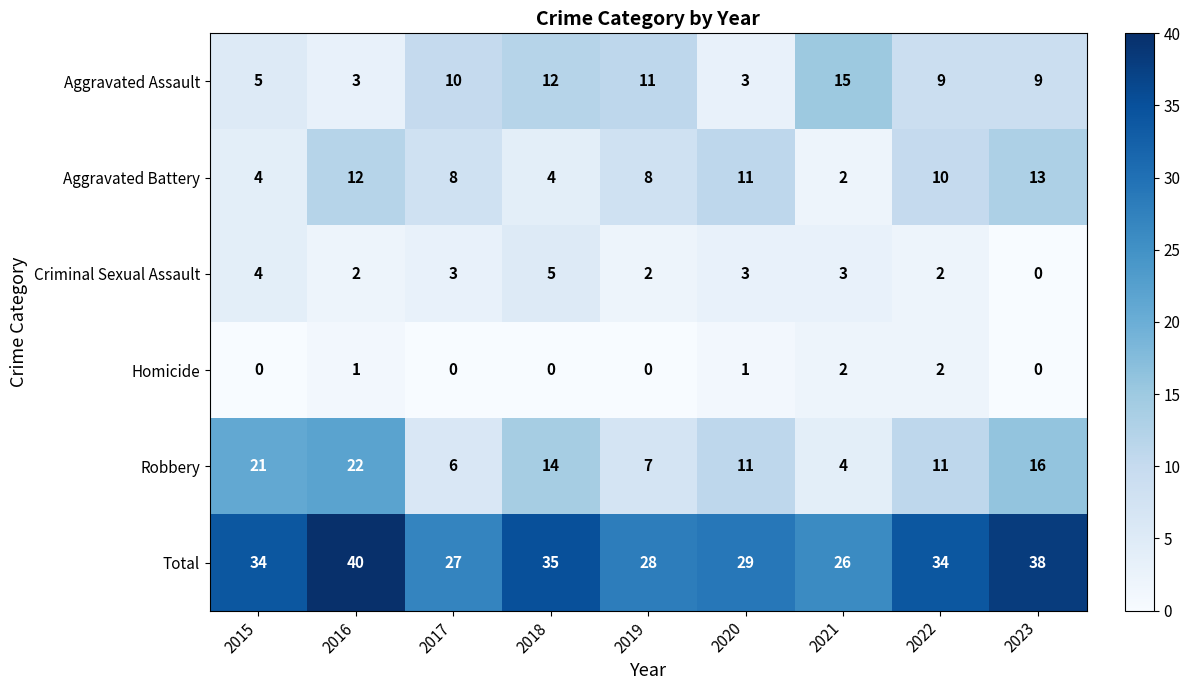

Read the Aggravated Battery value at 2018, to the nearest 5.

5